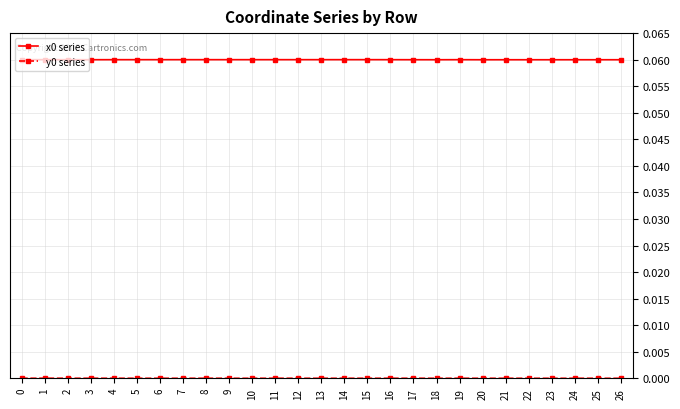

The x0 series series shows 0.0 at 5. True or false?

False